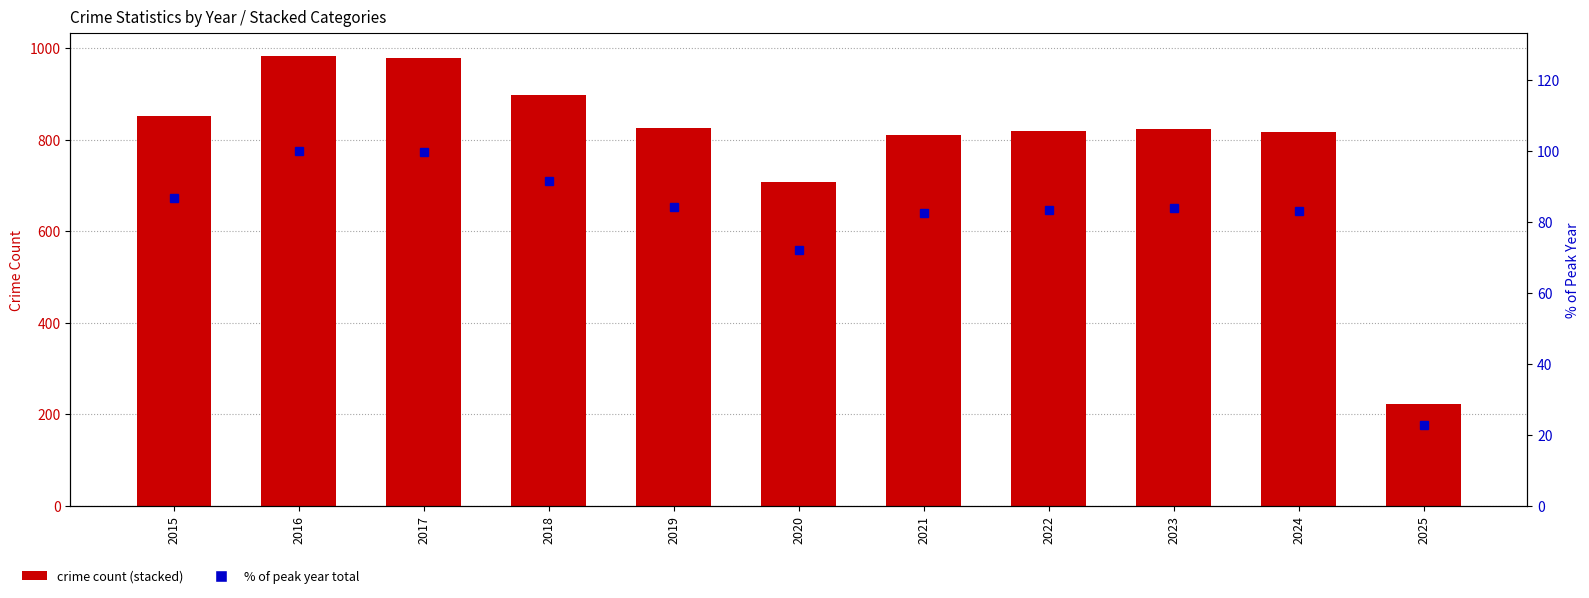

Between 2023 and 2019, which is larger?

2023